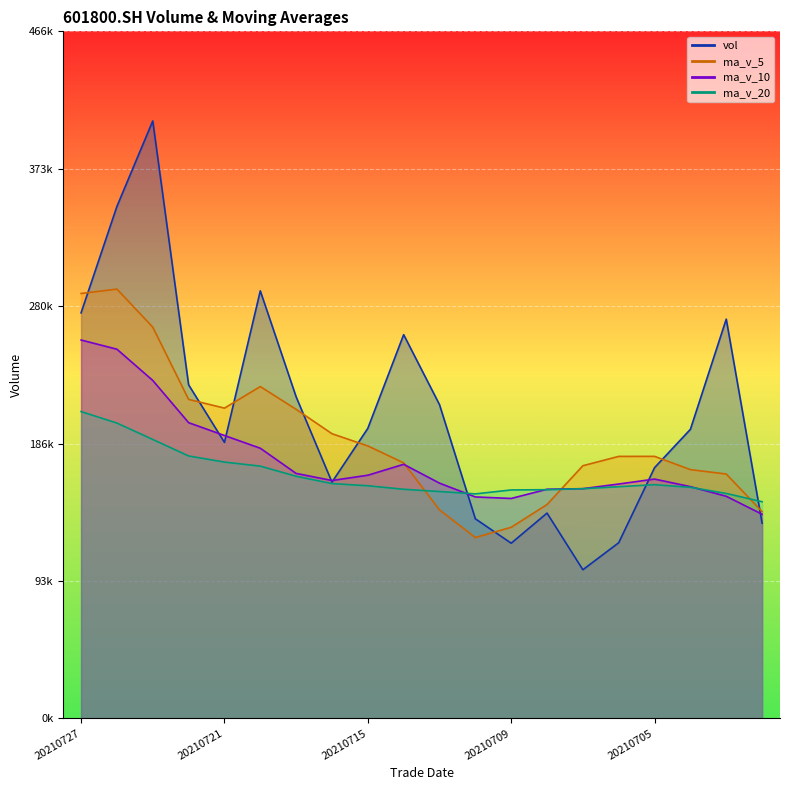

Which category has the highest value across all series?

20210723